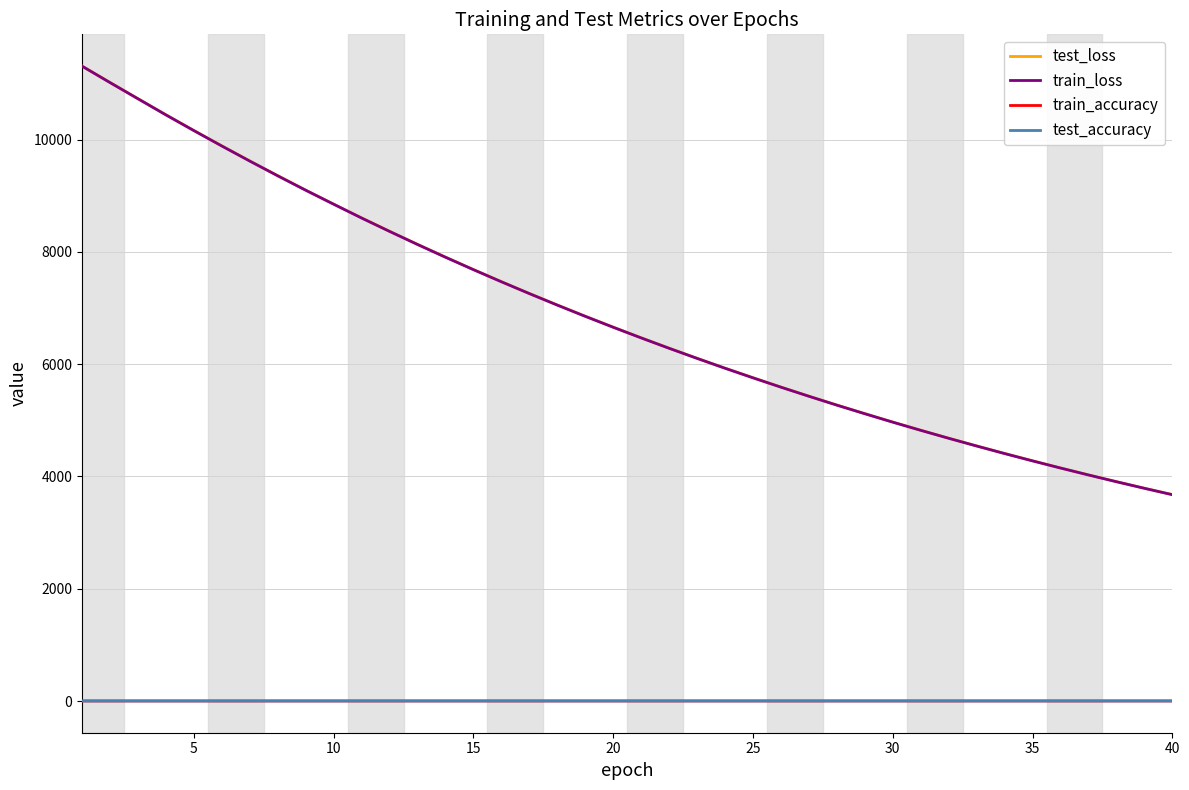

What are all the series names shown in the legend?

test_loss, train_loss, train_accuracy, test_accuracy